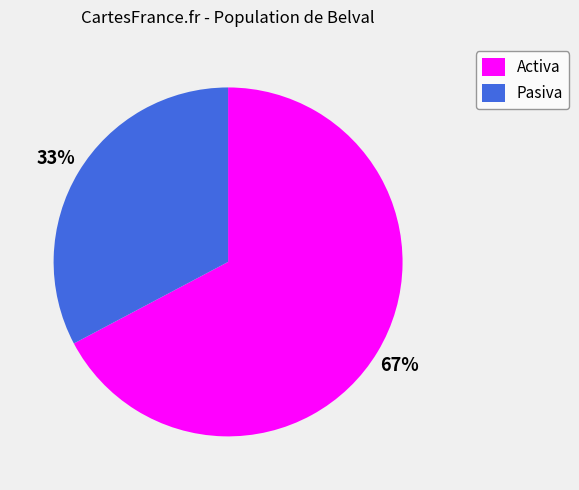

Count the number of slices in the pie.

2